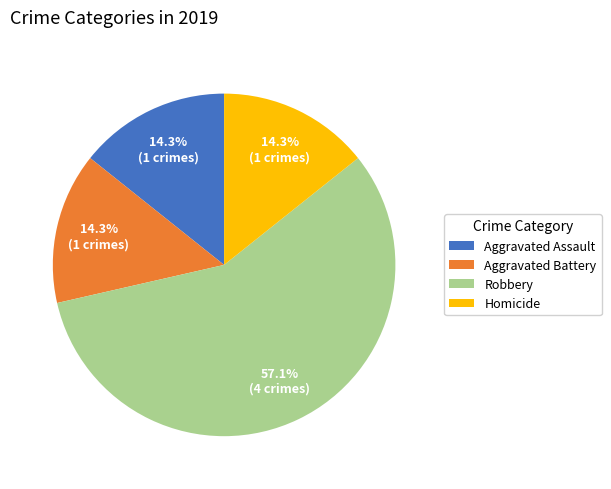

Is there a majority slice in this chart?

Yes